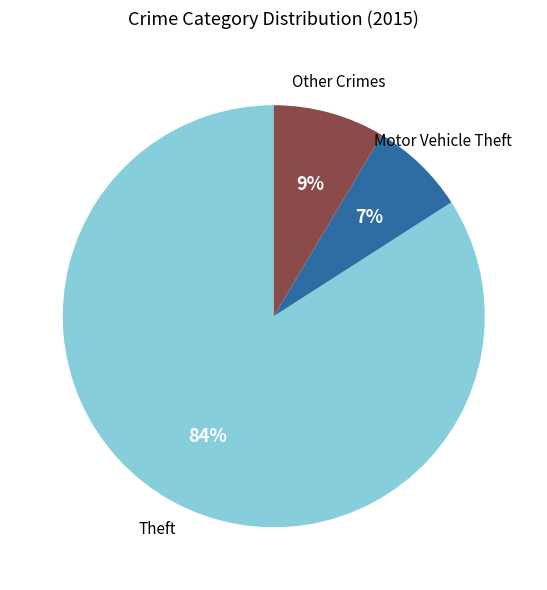

Is there a majority slice in this chart?

Yes